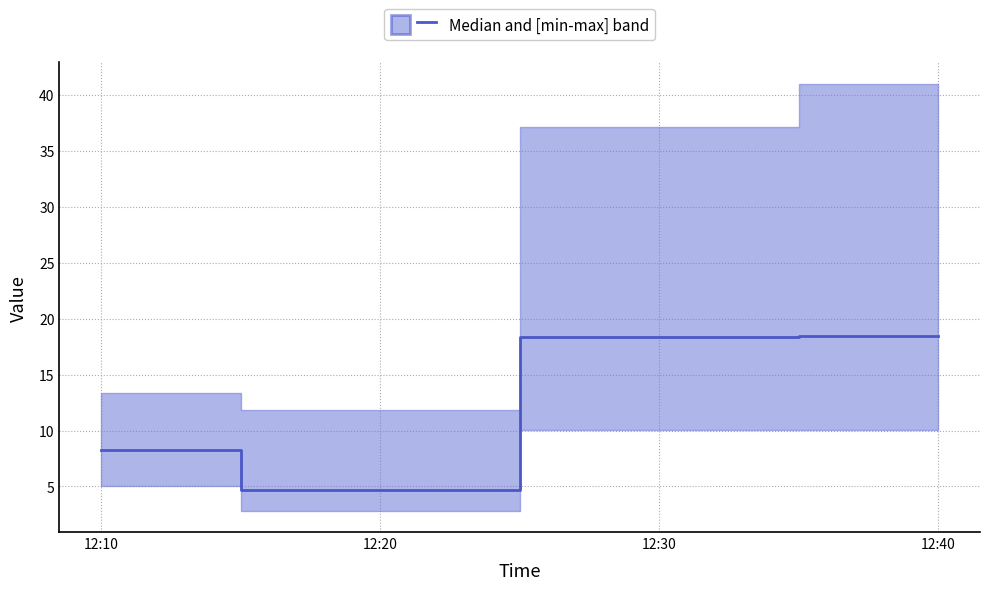

What is the value of the 4th point from the left?

18.4